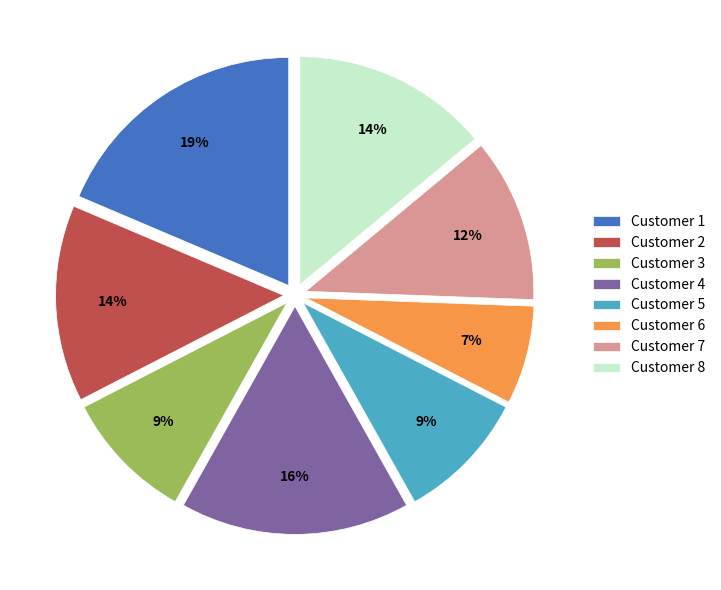

True or false: Customer 6 accounts for 1% of the total.

False